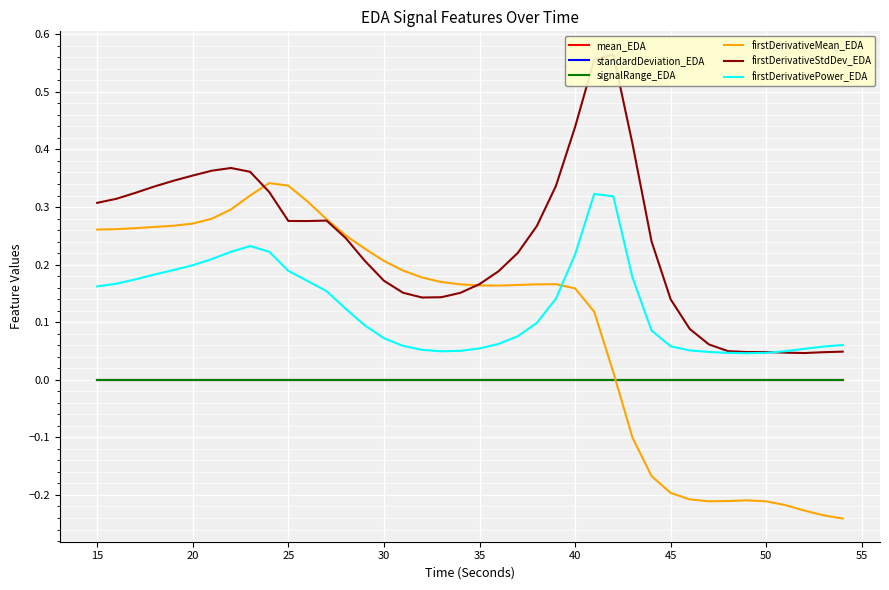

Which series has the largest total across all categories?

firstDerivativeStdDev_EDA